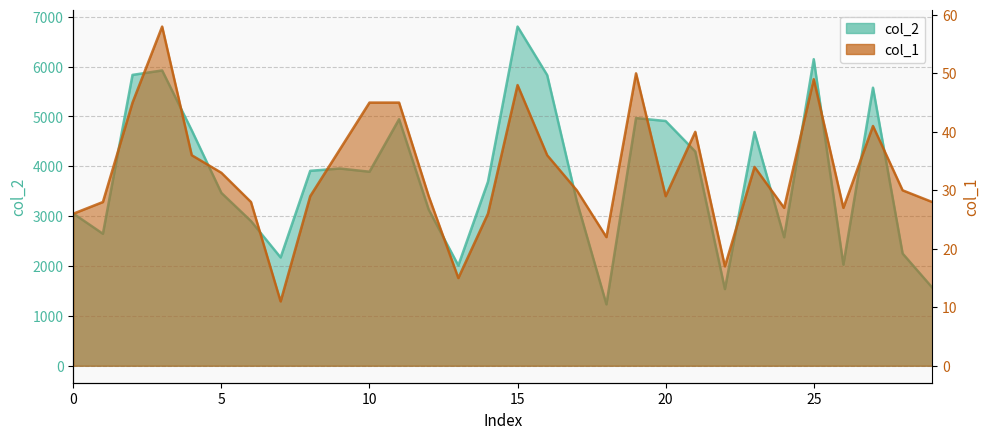

Which category has the highest value in the col_2 series?

15